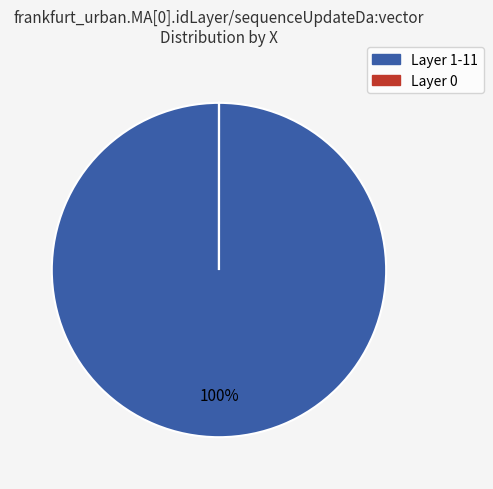

Is there any slice that represents more than half of the pie?

Yes